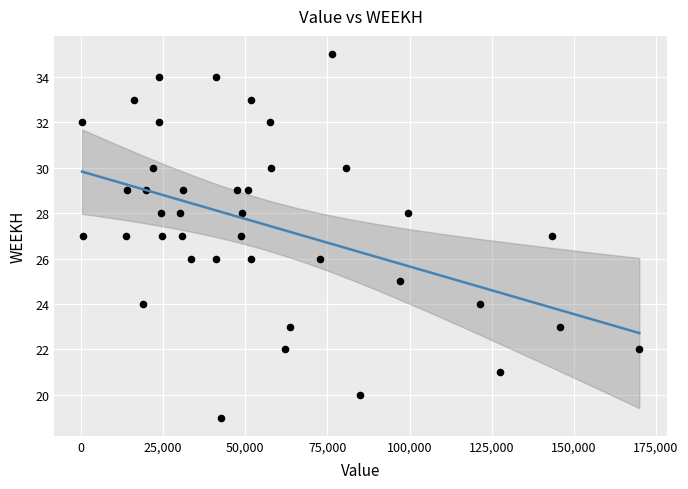

What is the range of Y values (max minus min)?

16